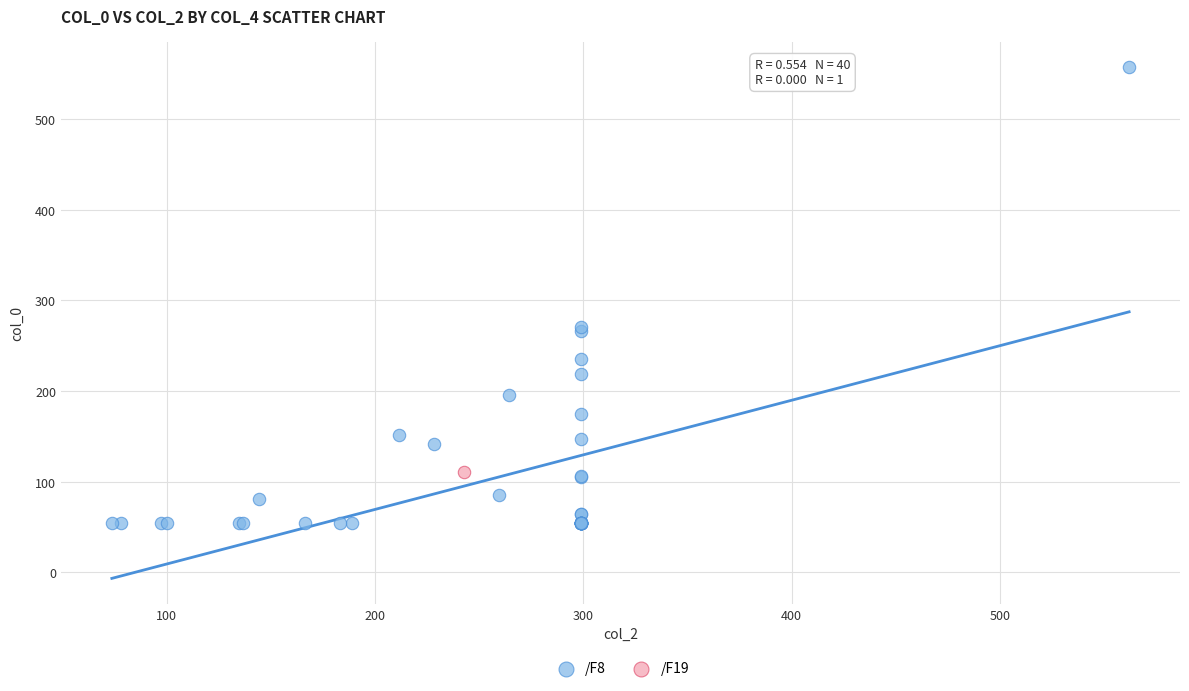

What are all the series names shown in the legend?

/F8, /F19